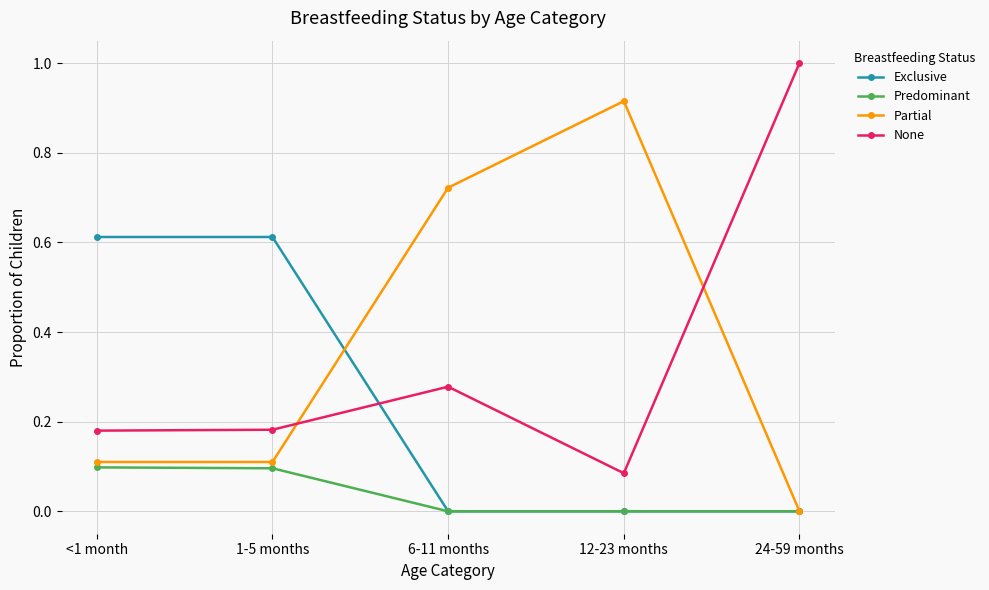

What is the total value across all series at 6-11 months?

1.0